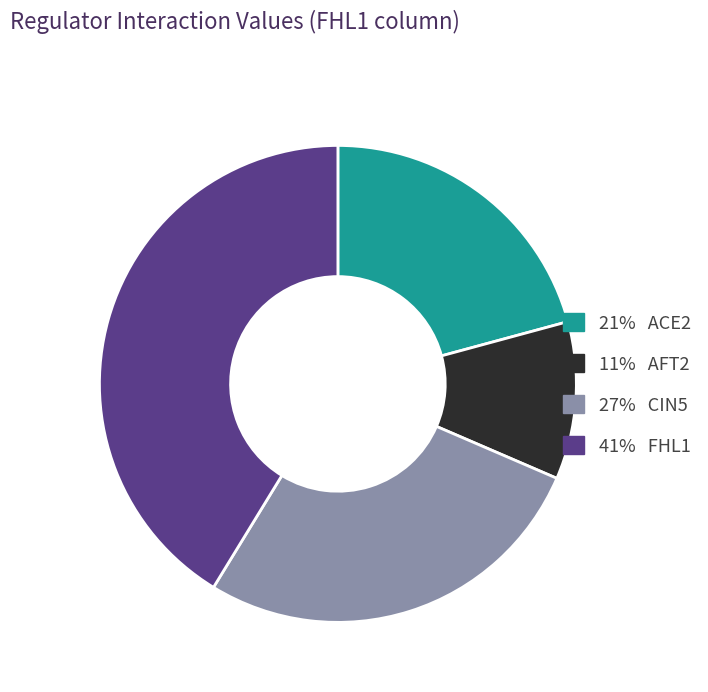

Which category has the smallest portion of the pie?

11% AFT2